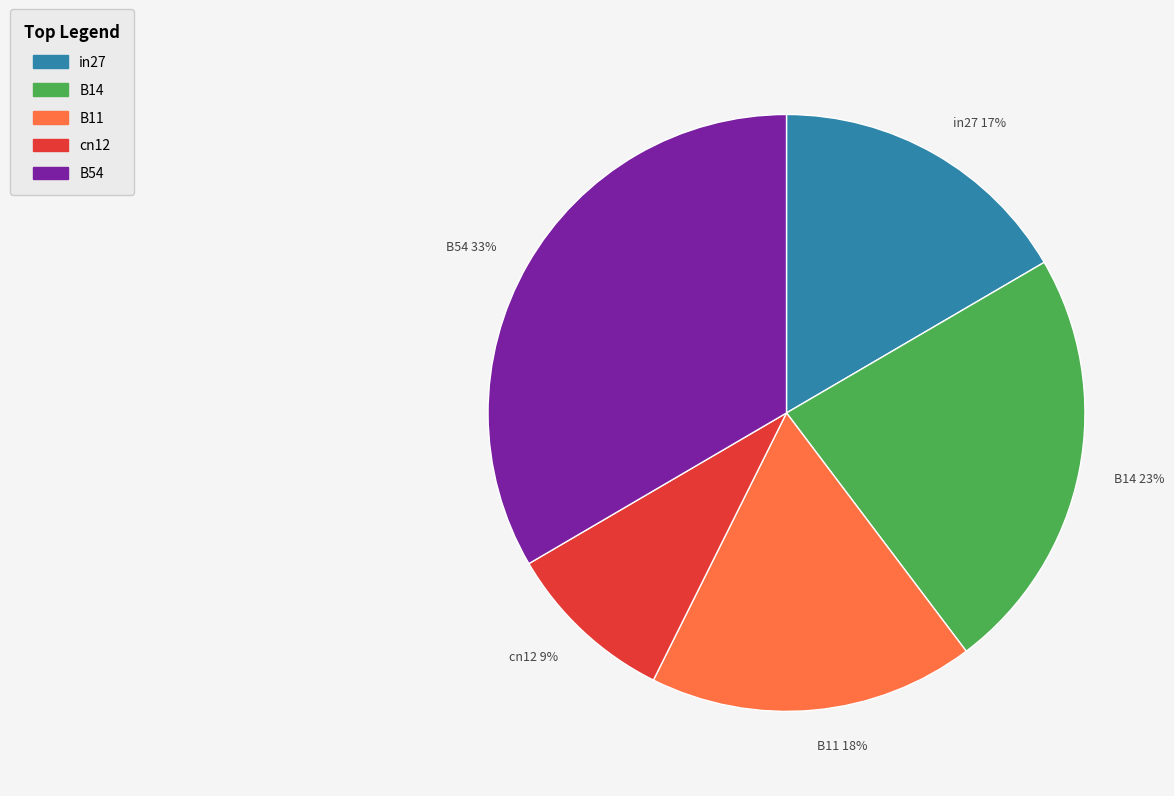

Rank the categories by value from lowest to highest.

cn12, in27, B11, B14, B54